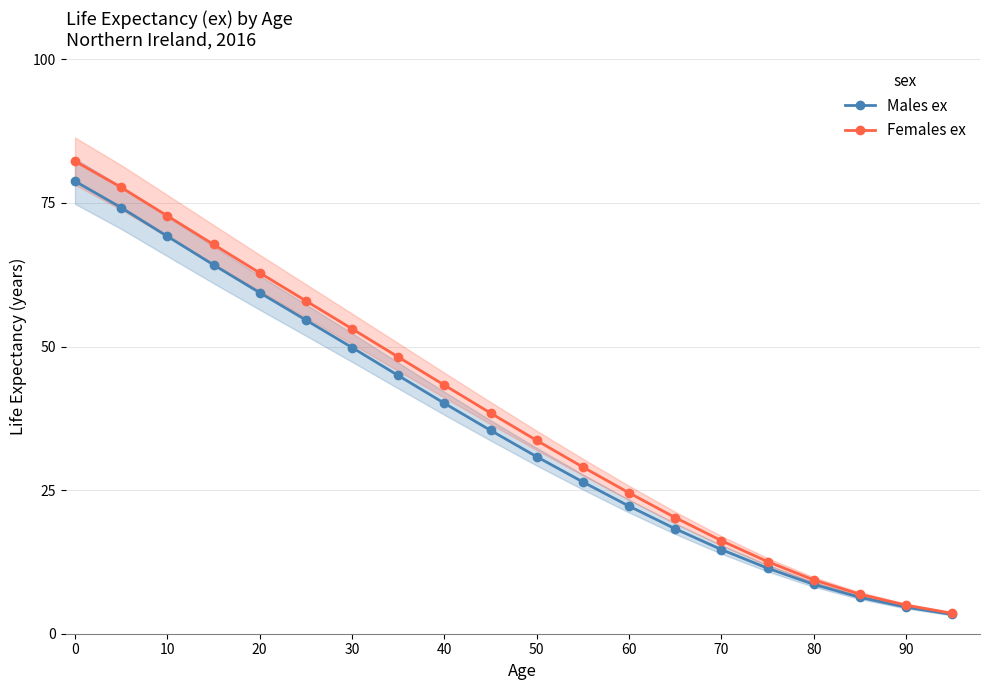

Which series has the largest total across all categories?

Females ex